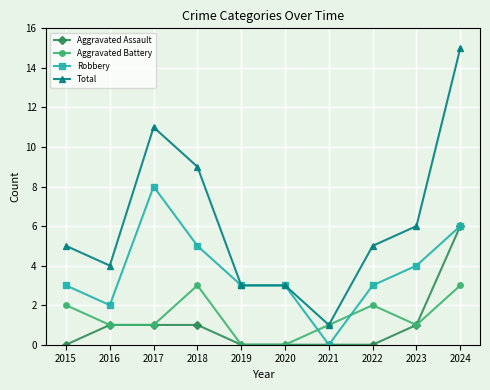

What is the difference between the maximum and second lowest values in the Robbery series?

6